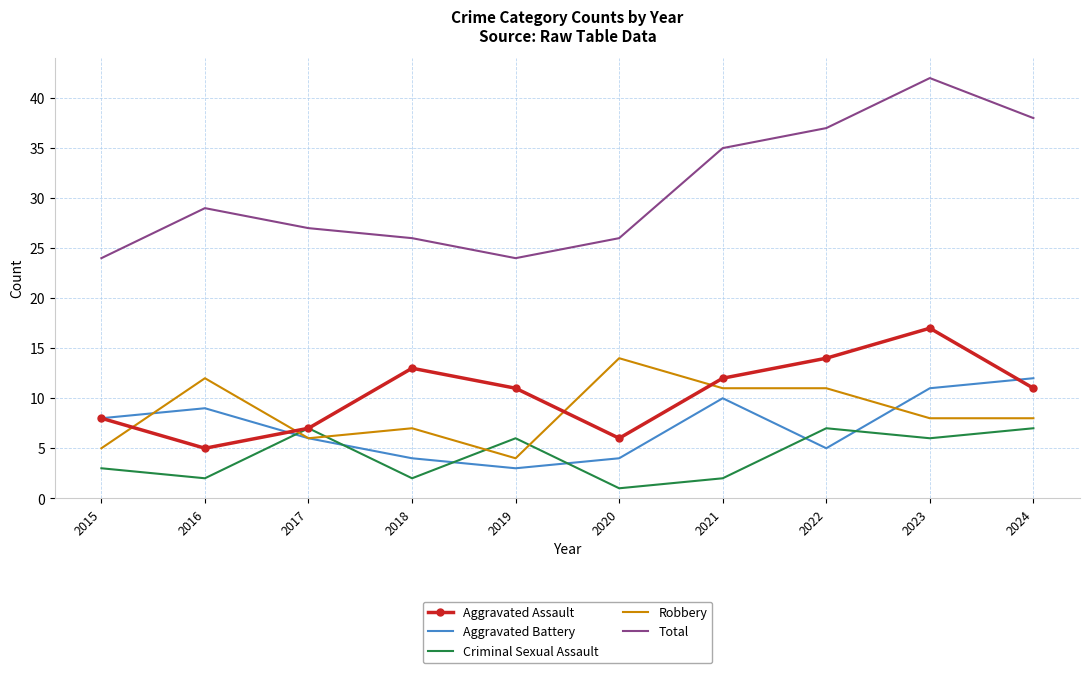

True or false: Criminal Sexual Assault has more than 2 points higher than both neighbors.

True